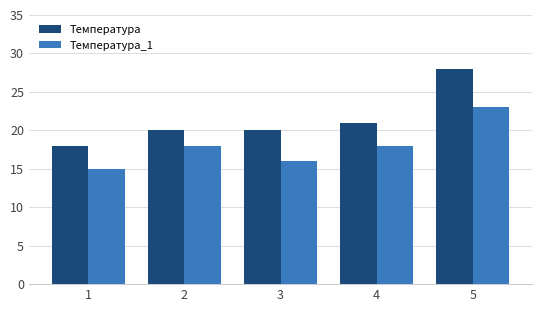

How many distinct data groups are displayed?

2